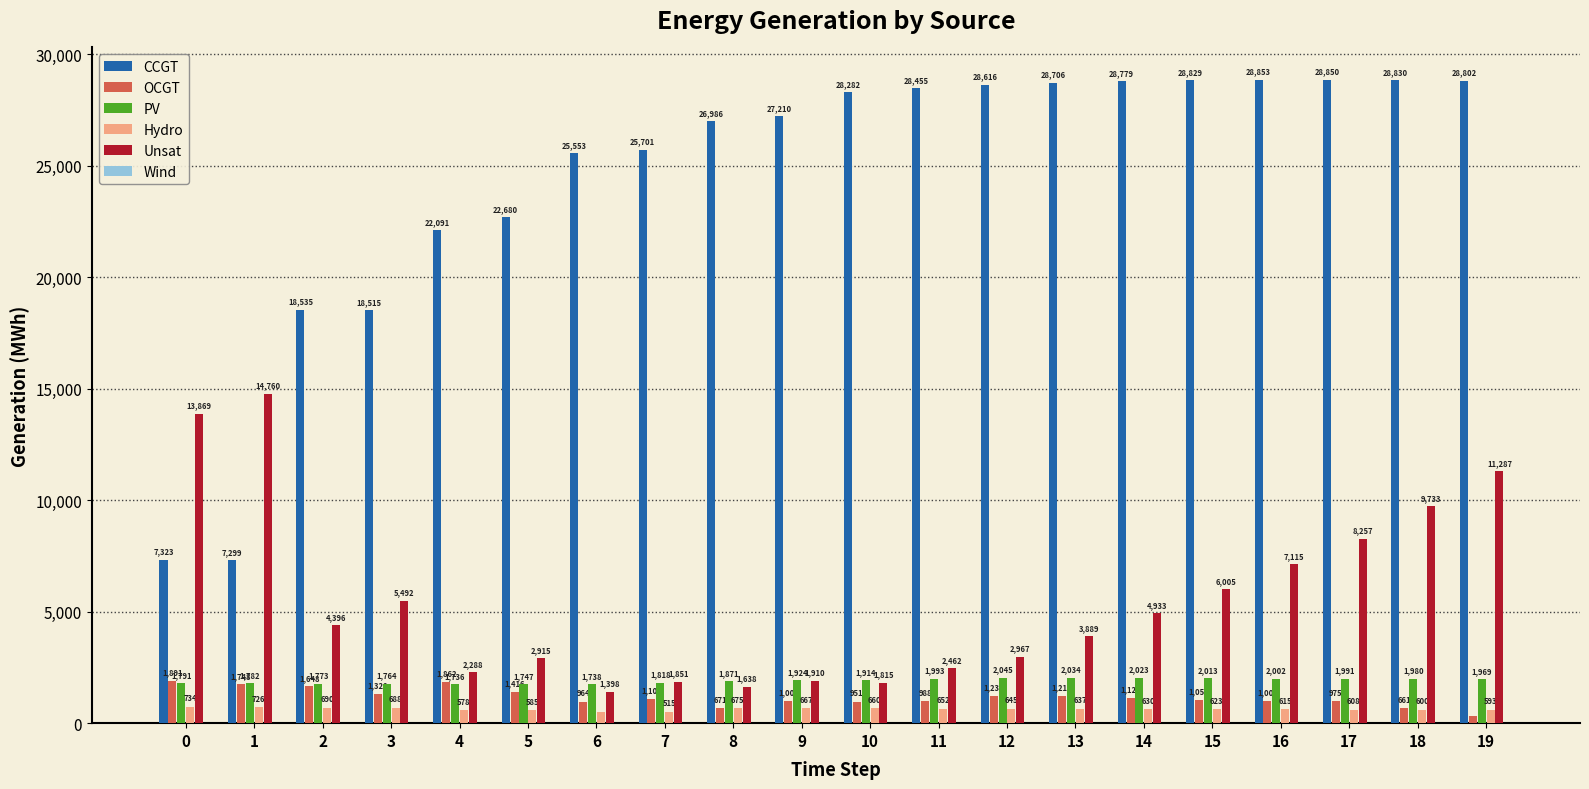

Rank the categories by Hydro value from highest to lowest.

0, 1, 2, 3, 8, 9, 10, 11, 12, 13, 14, 15, 16, 17, 18, 19, 5, 4, 7, 6